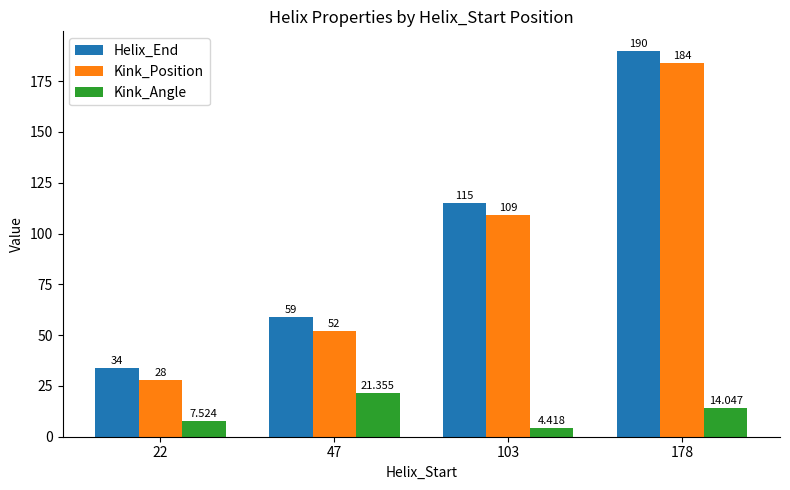

What are all the series names shown in the legend?

Helix_End, Kink_Position, Kink_Angle